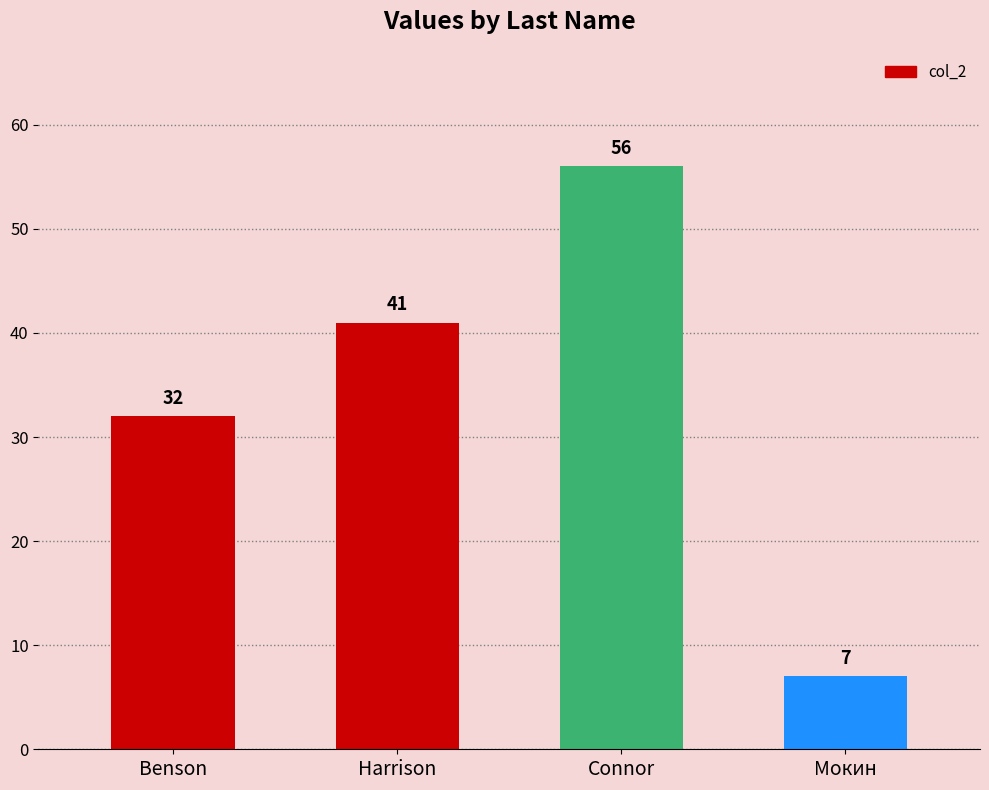

Reading right to left, extract all data points from this chart.

Мокин=7	Connor=56	Harrison=41	Benson=32